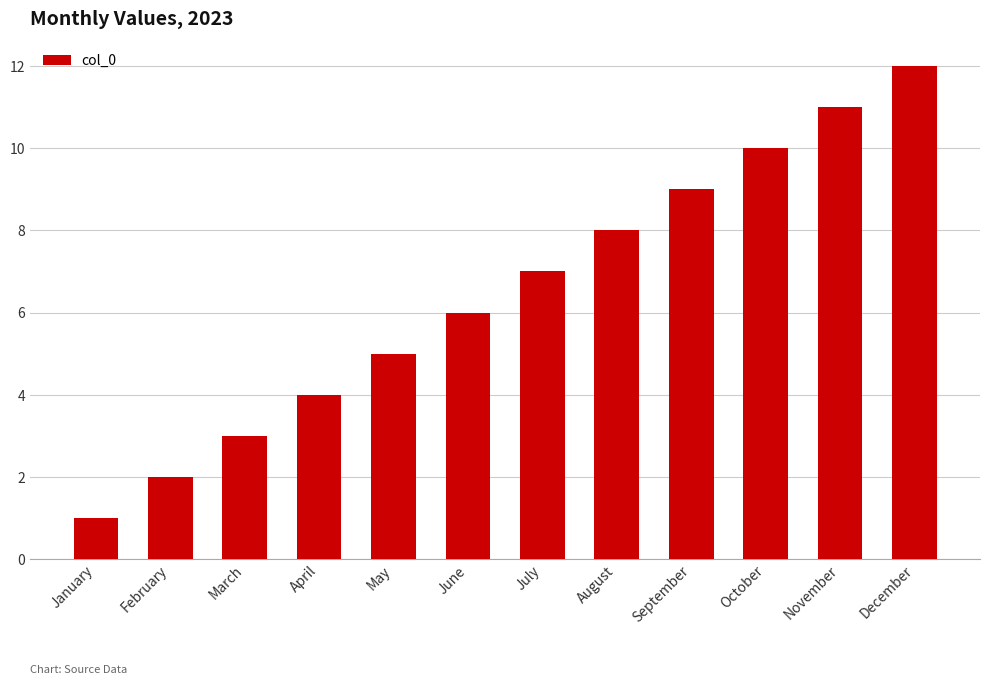

What is the difference between the values at March and September?

6